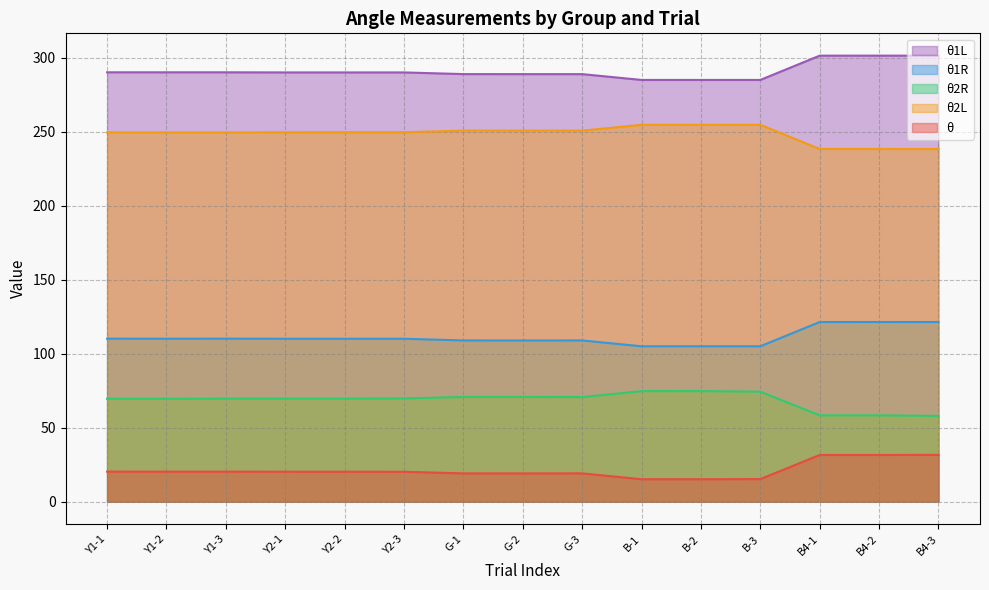

True or false: θ2R has a value of 69.8 at Y2-3.

True